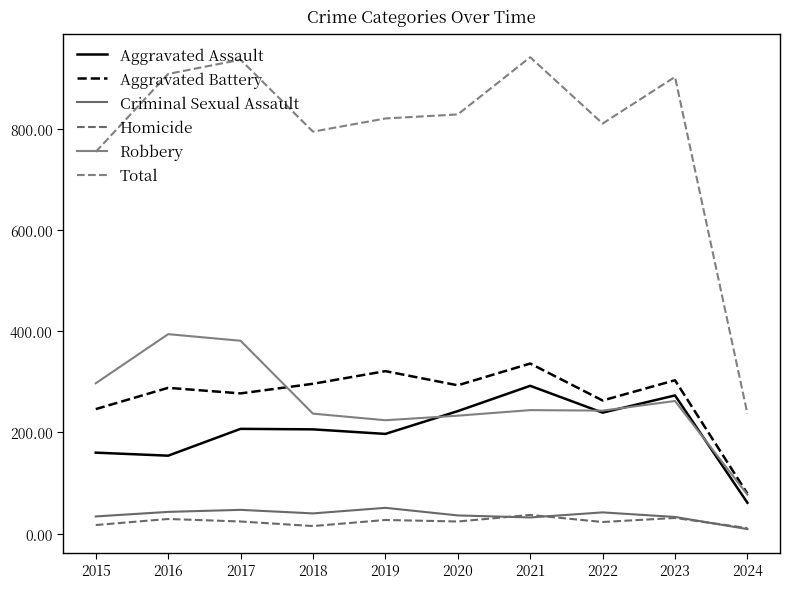

Rank the series at 2017 from lowest to highest value.

Homicide, Criminal Sexual Assault, Aggravated Assault, Aggravated Battery, Robbery, Total